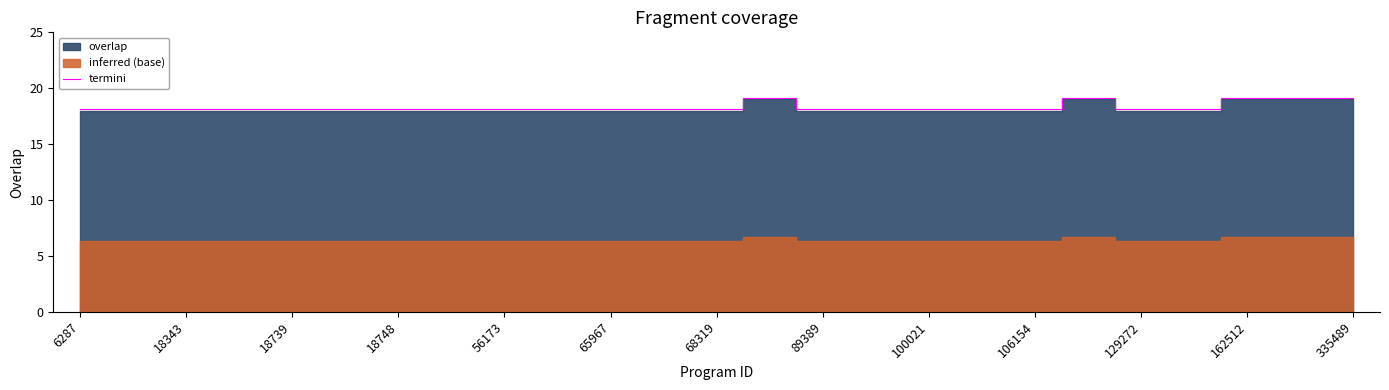

What is the sum of all values?

458.7